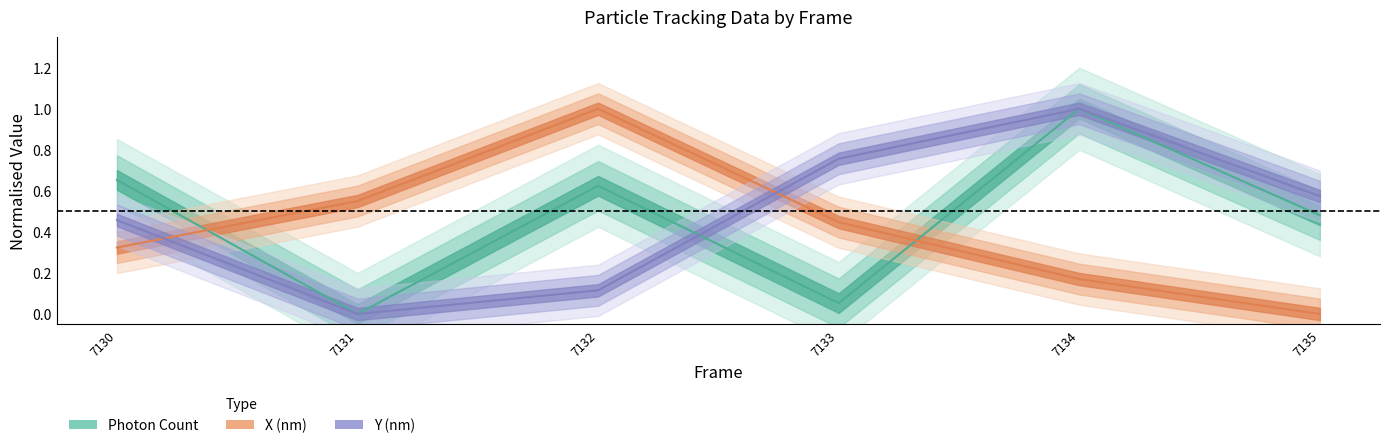

At 7135, list the series in order from largest to smallest.

Y (nm), Photon Count, X (nm)